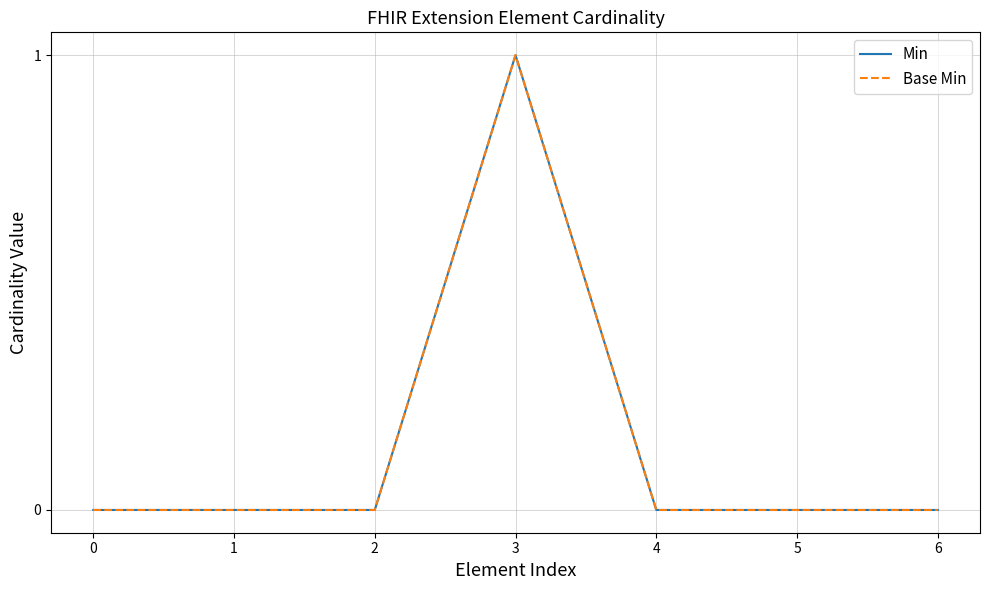

What is the value of the Base Min point at the 4th from the left?

1